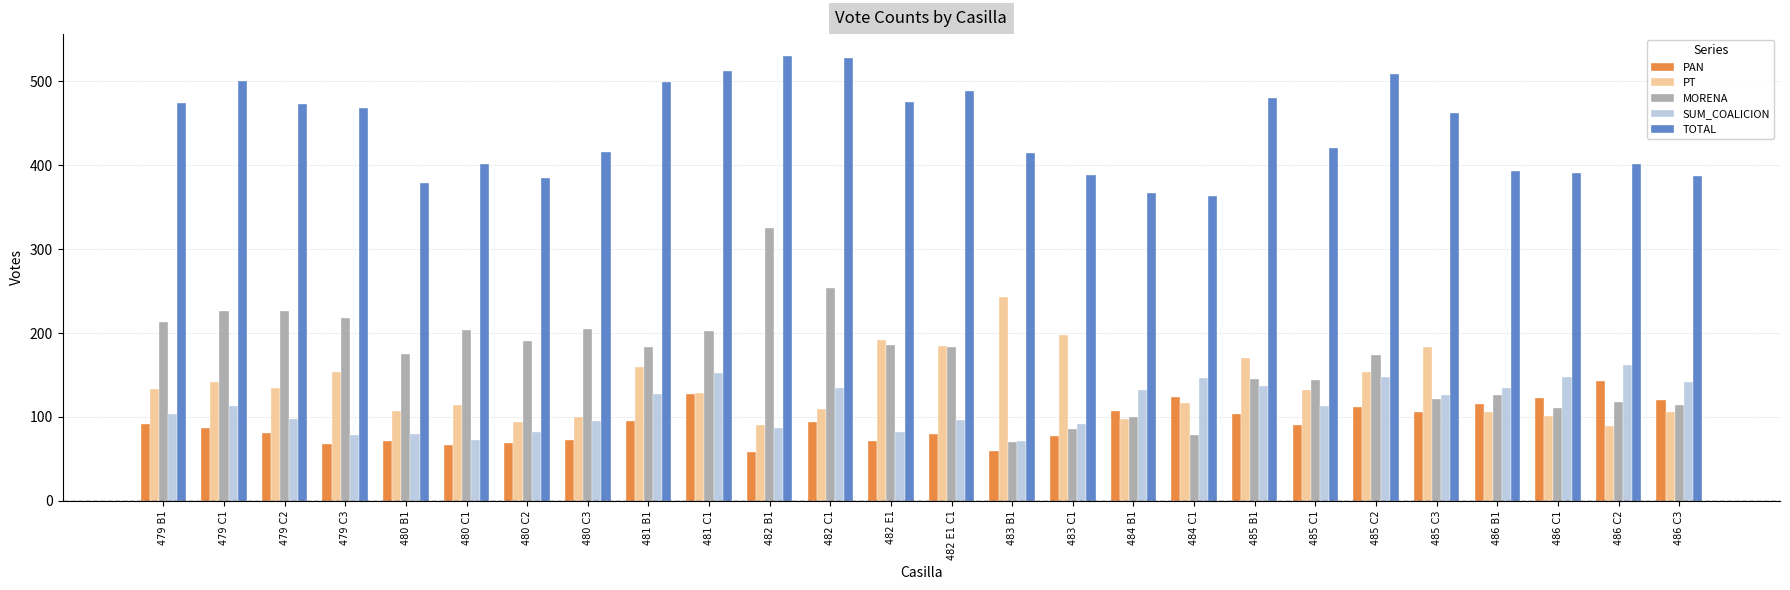

What is the approximate value of PT at 480 B1, to the nearest 10?

110